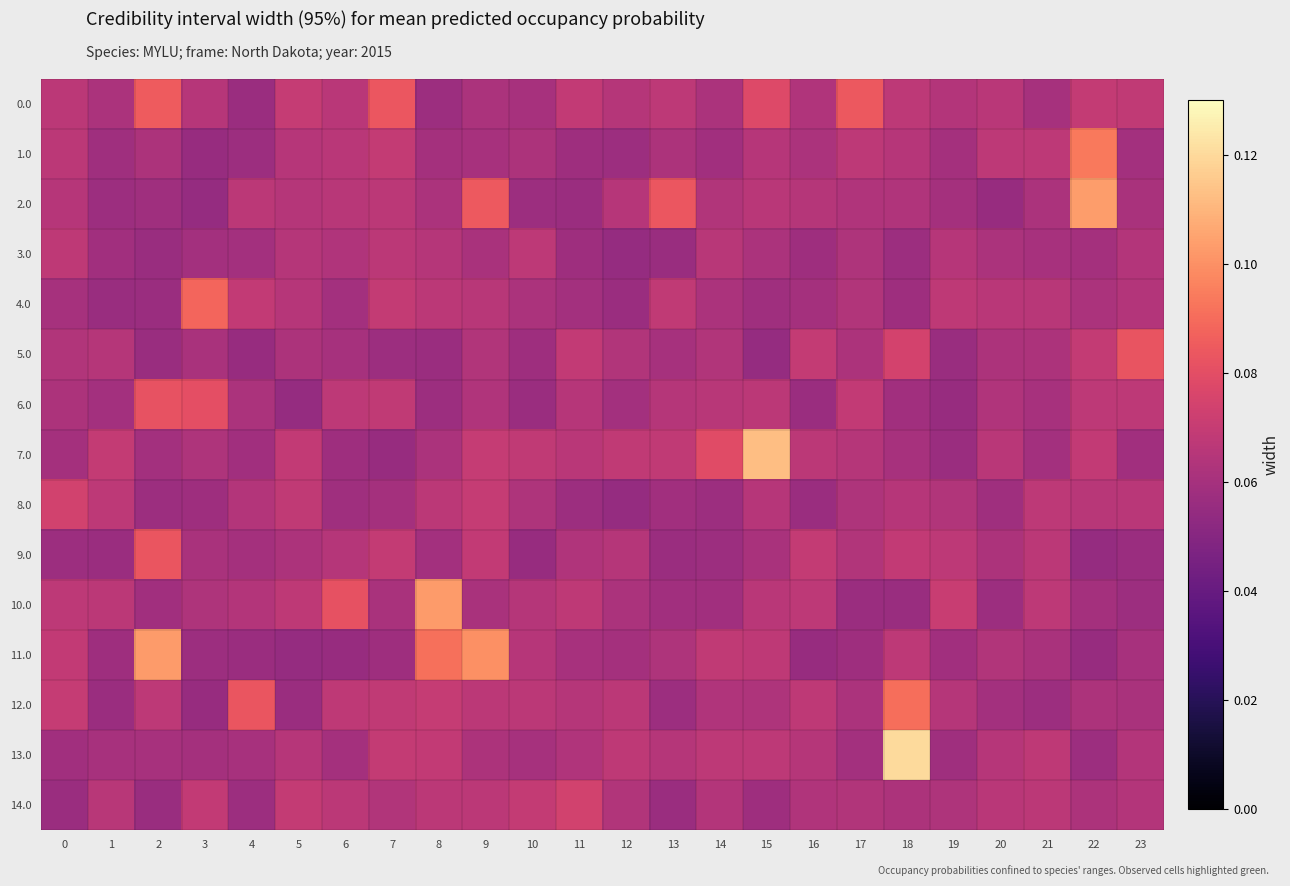

Which series has the widest spread of values?

13.0